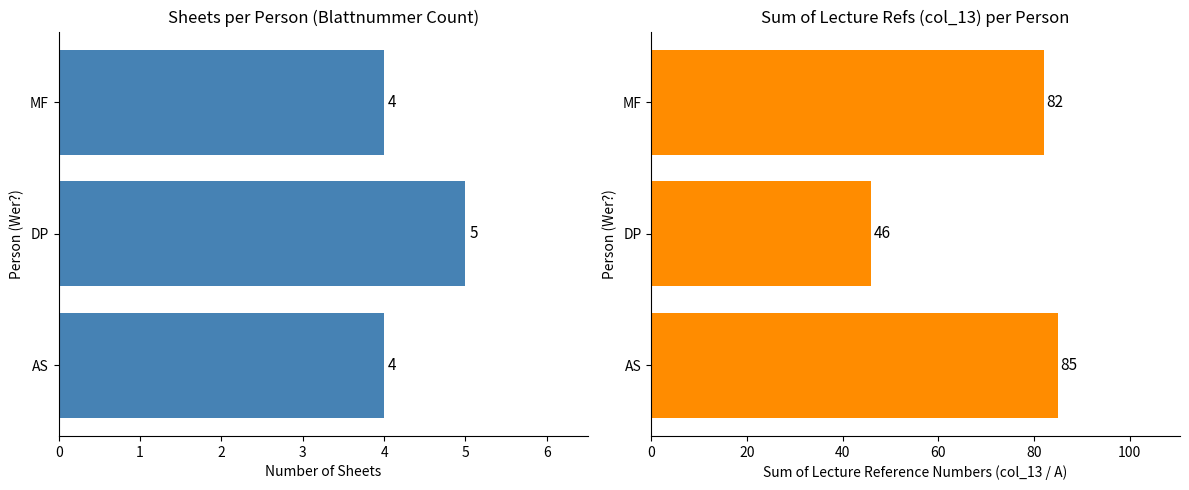

How many values in the Sum of col_13 (A) series exceed 82?

1